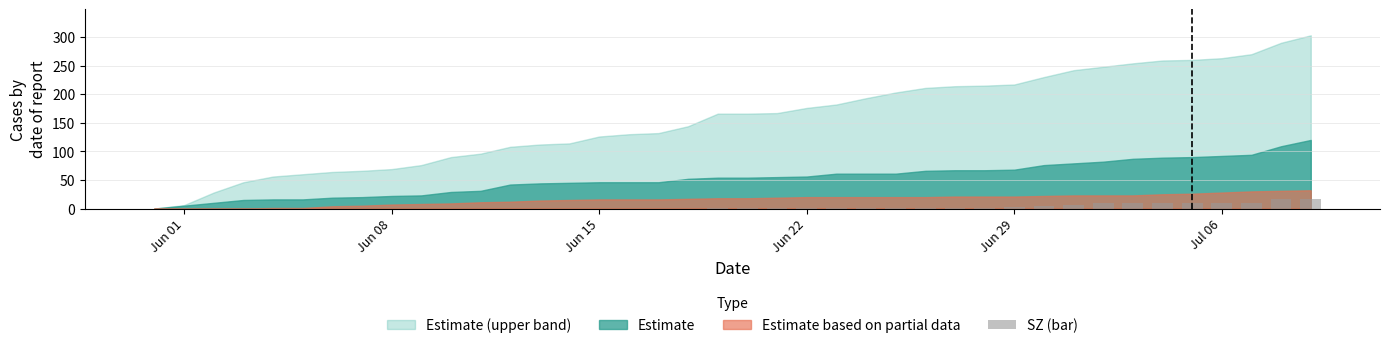

What is the greatest value displayed?

17